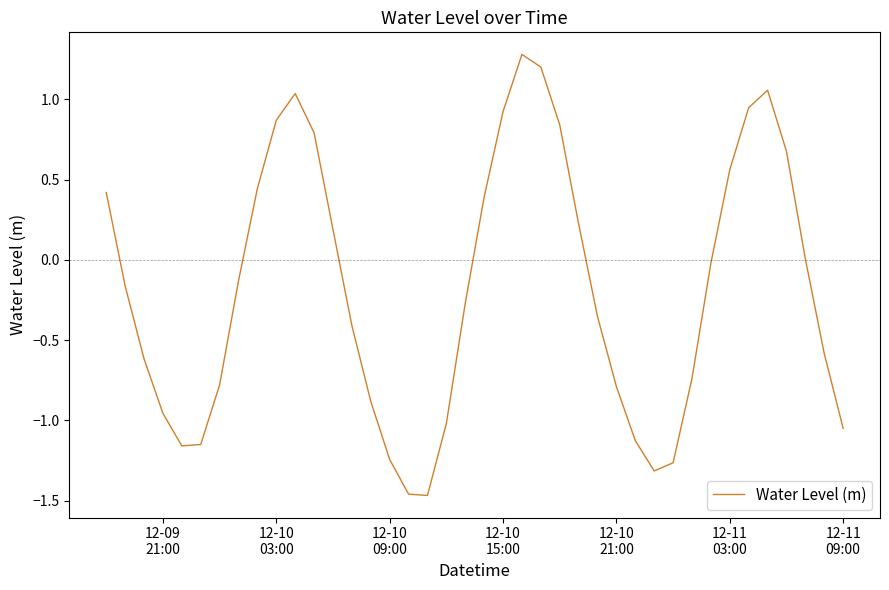

How many distinct data groups are displayed?

1